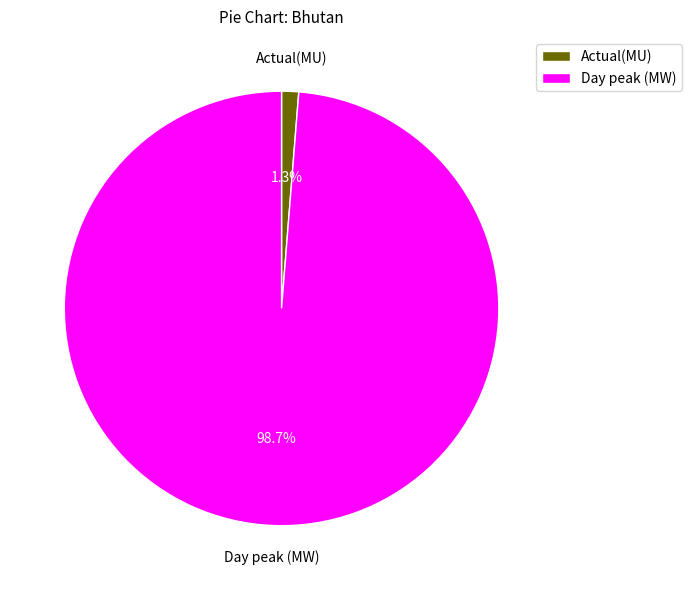

To the nearest percent, what is the difference between the Day peak (MW) and Actual(MU) slice percentages?

97%